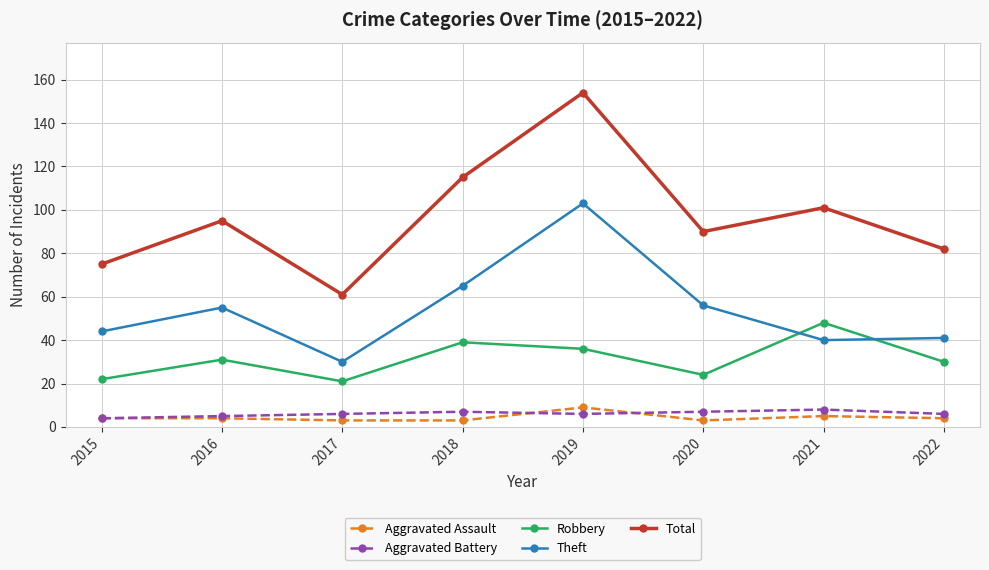

How many values in the Theft series are below 55?

4